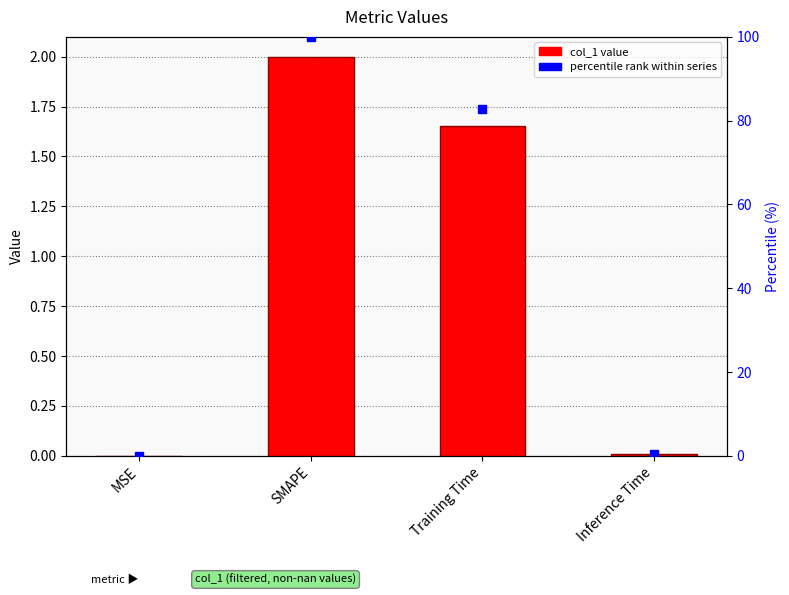

Does the chart contain stacked bars?

No